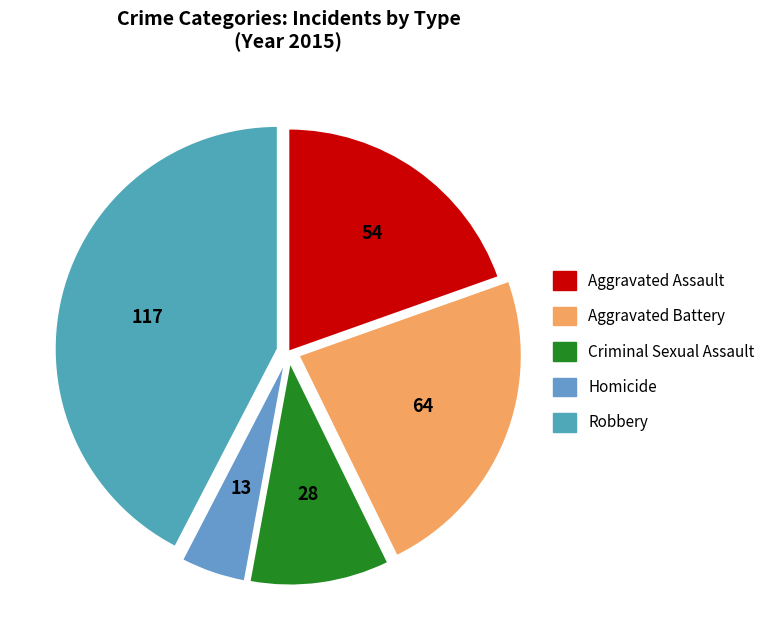

Rank the categories by value from lowest to highest.

Homicide, Criminal Sexual Assault, Aggravated Assault, Aggravated Battery, Robbery